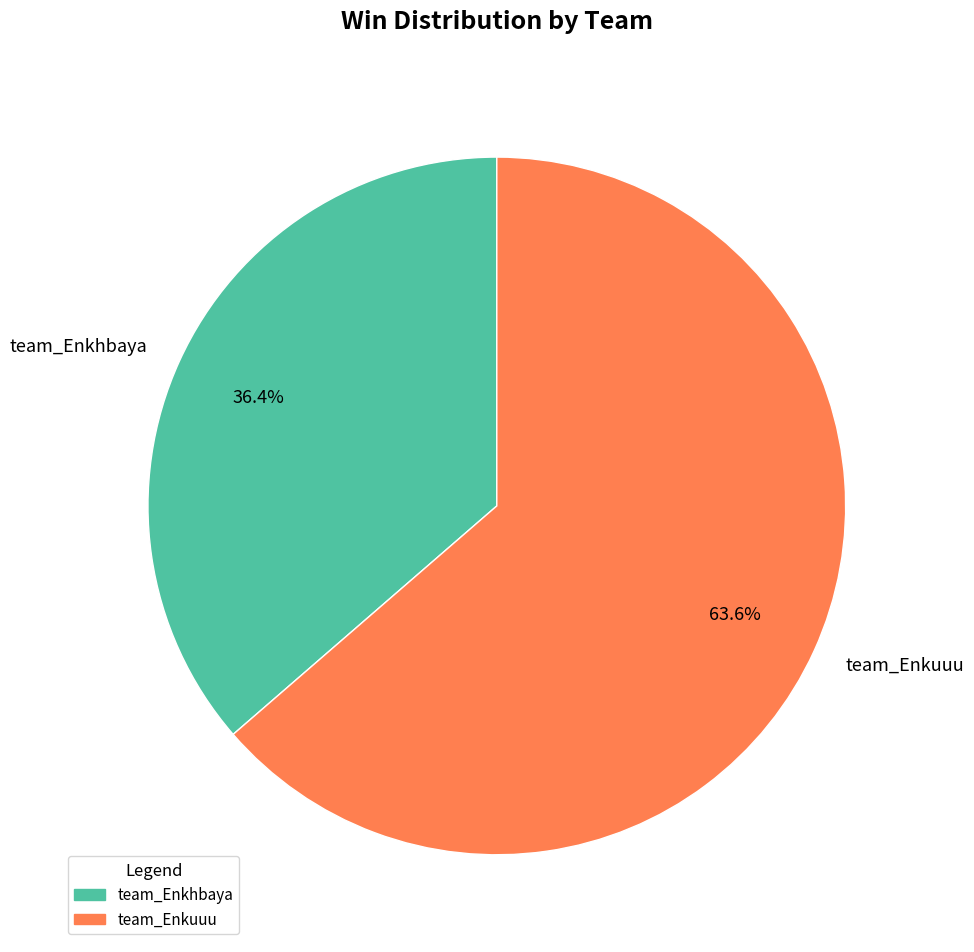

What is the majority slice?

team_Enkuuu